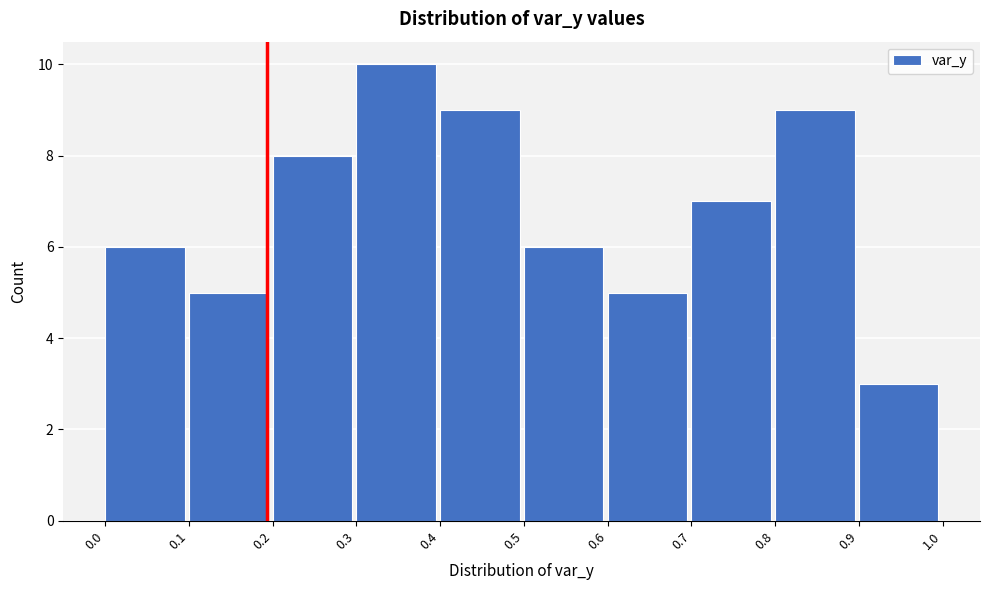

How tall is the bar that spans 0.7 to 0.8 on the x-axis? The values are not printed on the chart, so give them approximately, as read against the axis.

7